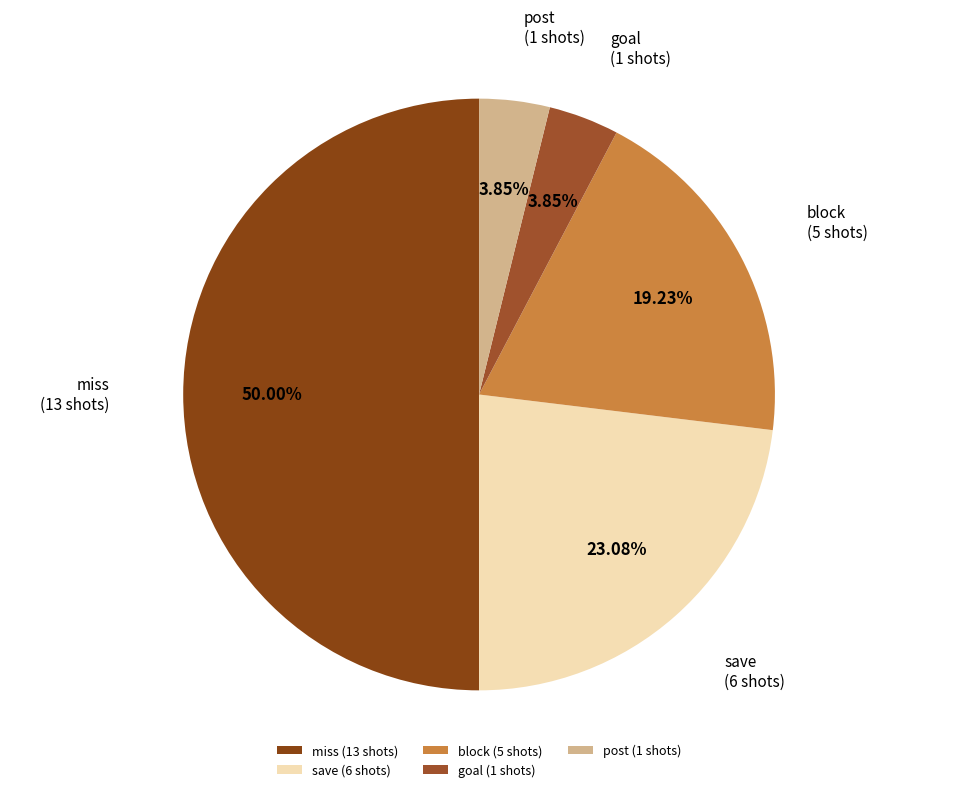

What percentage do post and save together represent?

26.9%